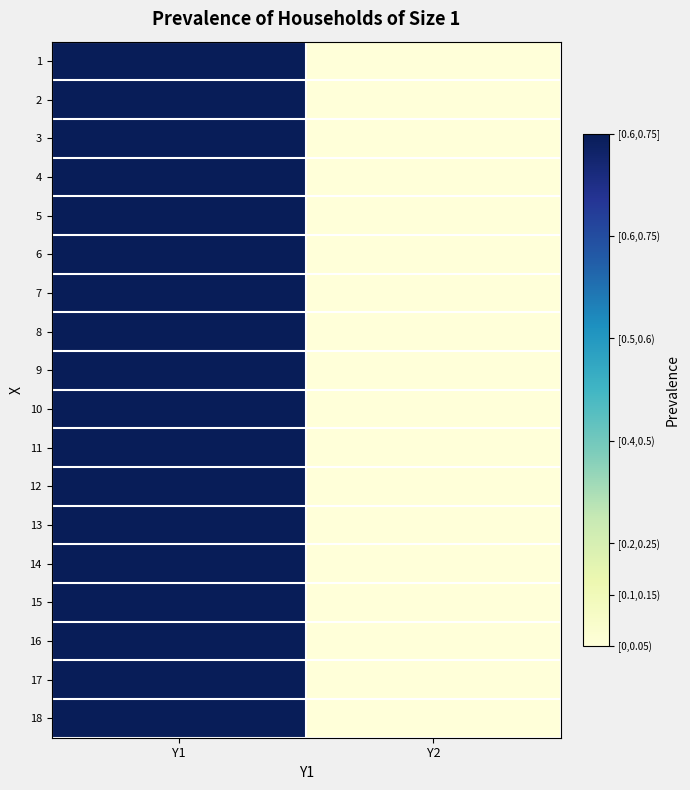

Reading right to left, transcribe all the data shown in this chart.

1: Y2=0	Y1=1
2: Y2=0	Y1=1
3: Y2=0	Y1=1
4: Y2=0	Y1=1
5: Y2=0	Y1=1
6: Y2=0	Y1=1
7: Y2=0	Y1=1
8: Y2=0	Y1=1
9: Y2=0	Y1=1
10: Y2=0	Y1=1
11: Y2=0	Y1=1
12: Y2=0	Y1=1
13: Y2=0	Y1=1
14: Y2=0	Y1=1
15: Y2=0	Y1=1
16: Y2=0	Y1=1
17: Y2=0	Y1=1
18: Y2=0	Y1=1